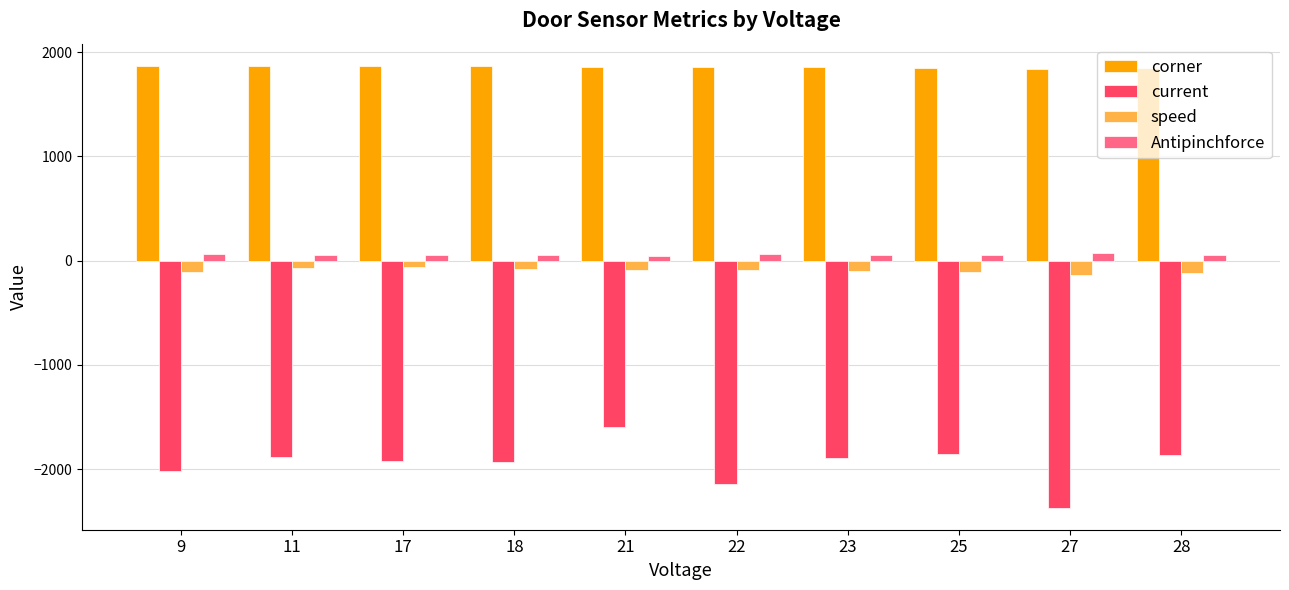

What is the average value of the speed series?

-96